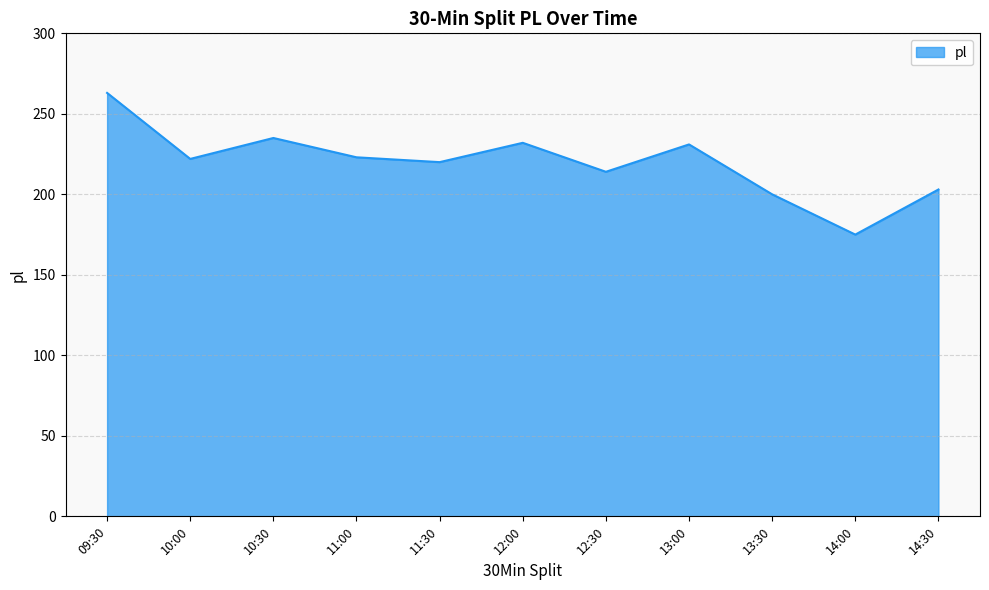

The chart shows a value of 223 at 11:00. True or false?

True